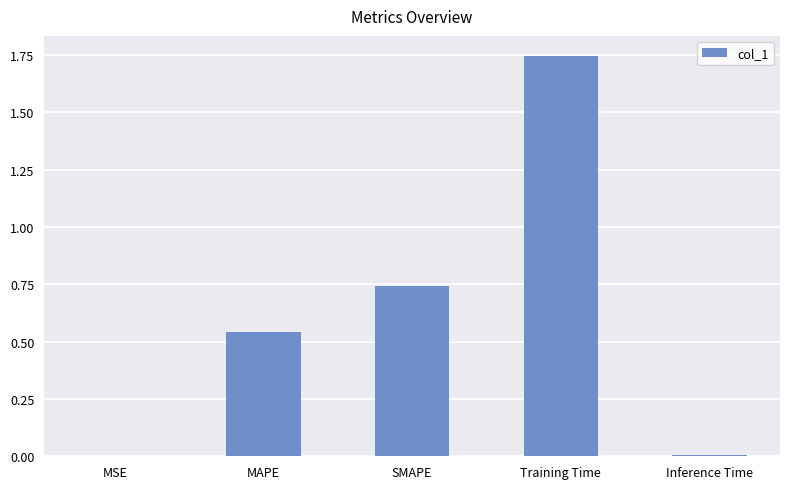

True or false: the data shows 2.4 at Training Time.

False